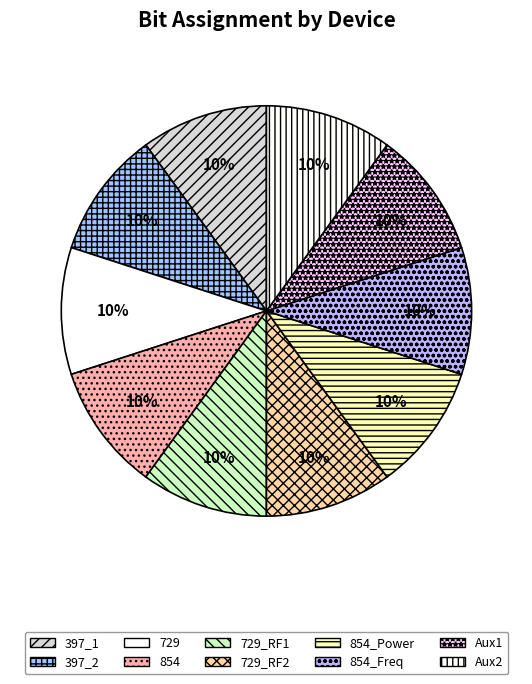

How many segments does this pie chart have?

10